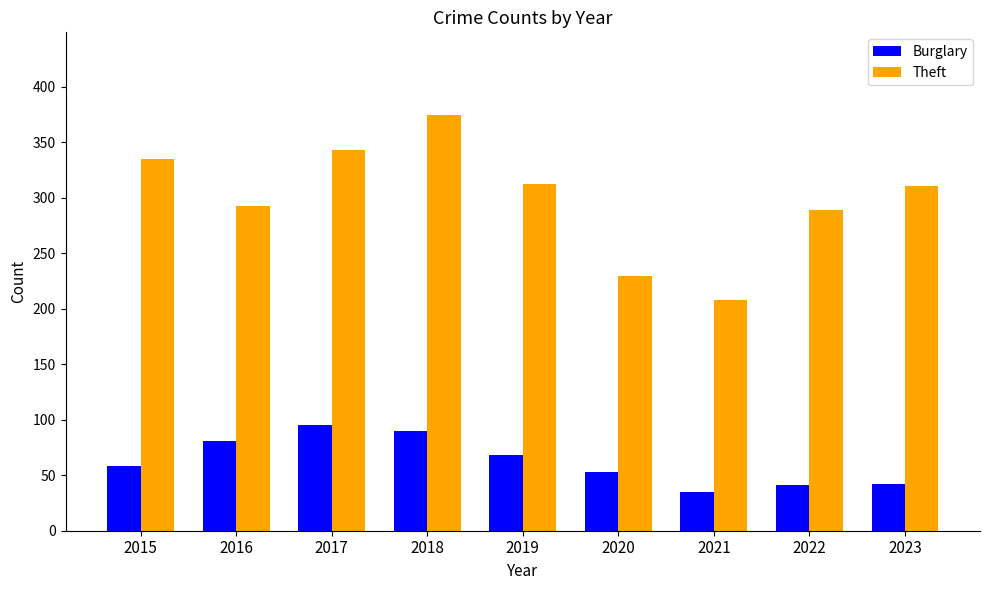

What is the difference between the second highest and second lowest values in the Theft series?

114